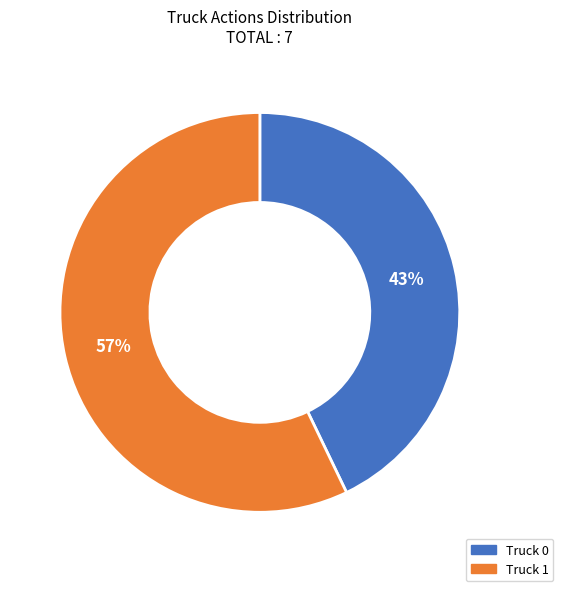

Is it true that Truck 1 is 68% of the pie?

False